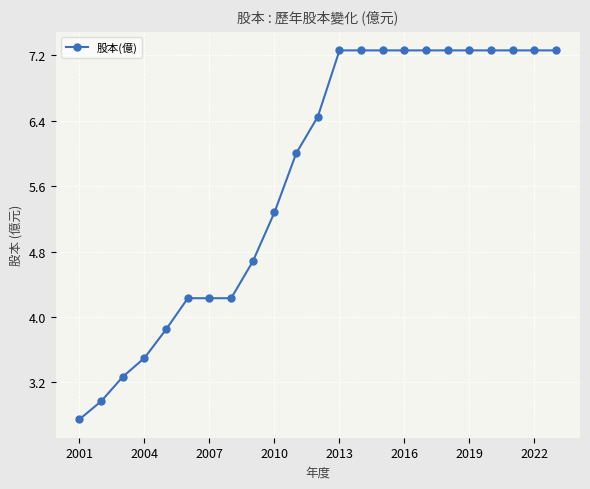

What is the difference between the second highest and second lowest values?

4.3